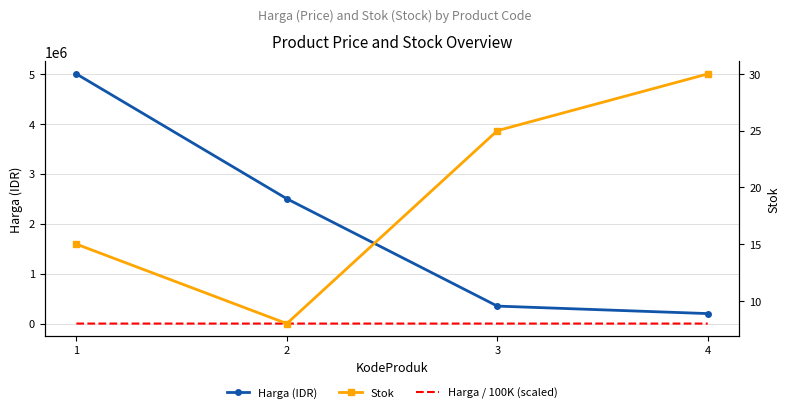

True or false: Stok and Harga (IDR) cross at least once.

False